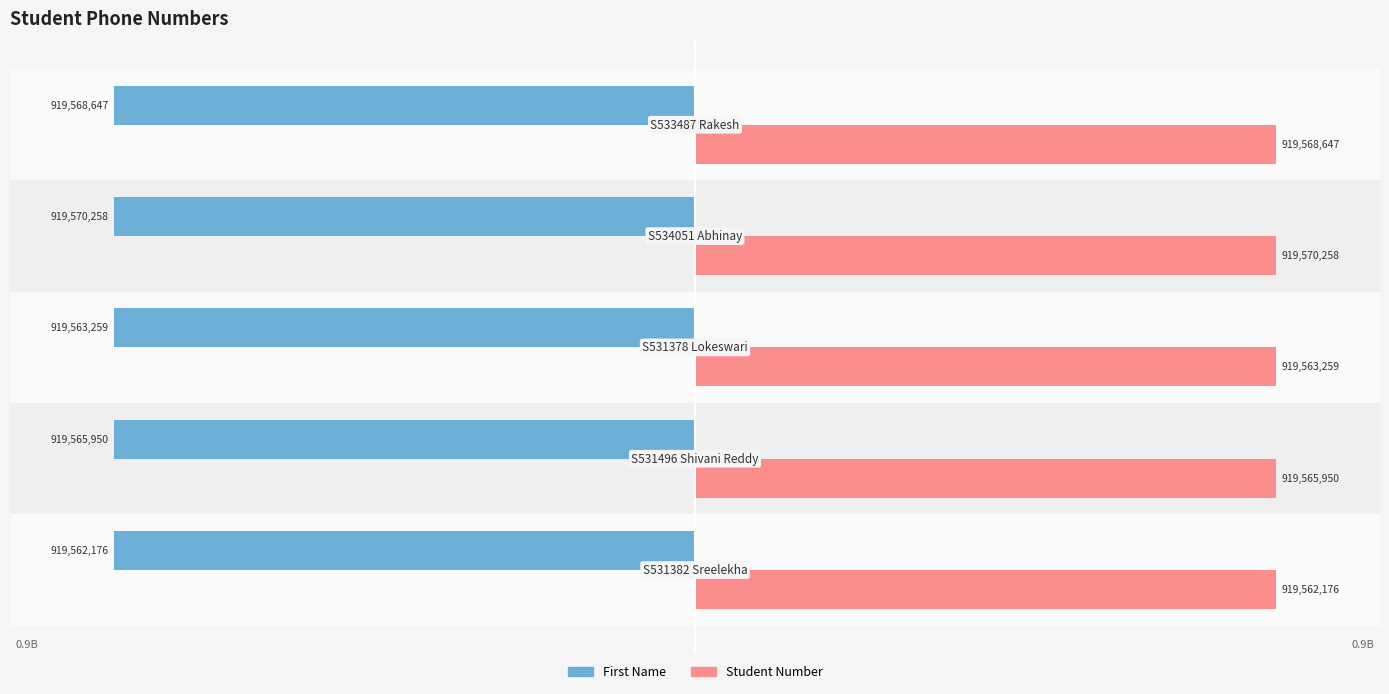

What is the sum of all Student Number values?

4597830290